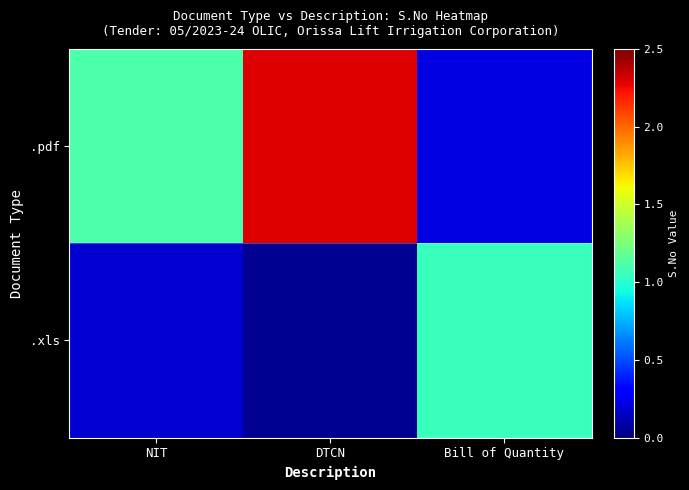

List the series in order of their overall mean, lowest first.

.xls, .pdf